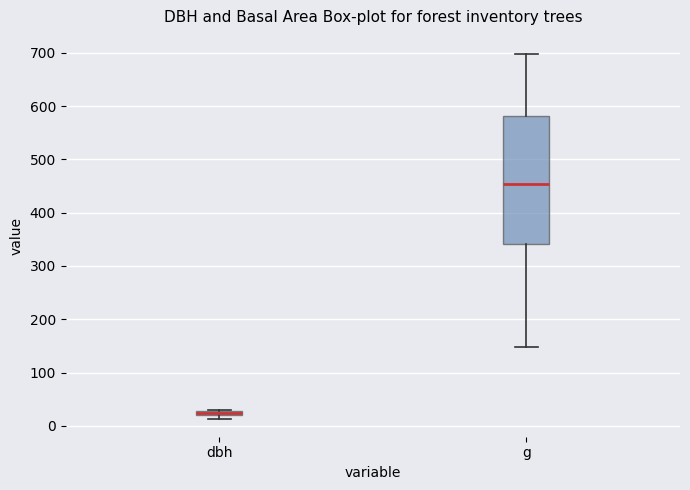

Which box is the tallest, from its lower edge to its upper edge?

g